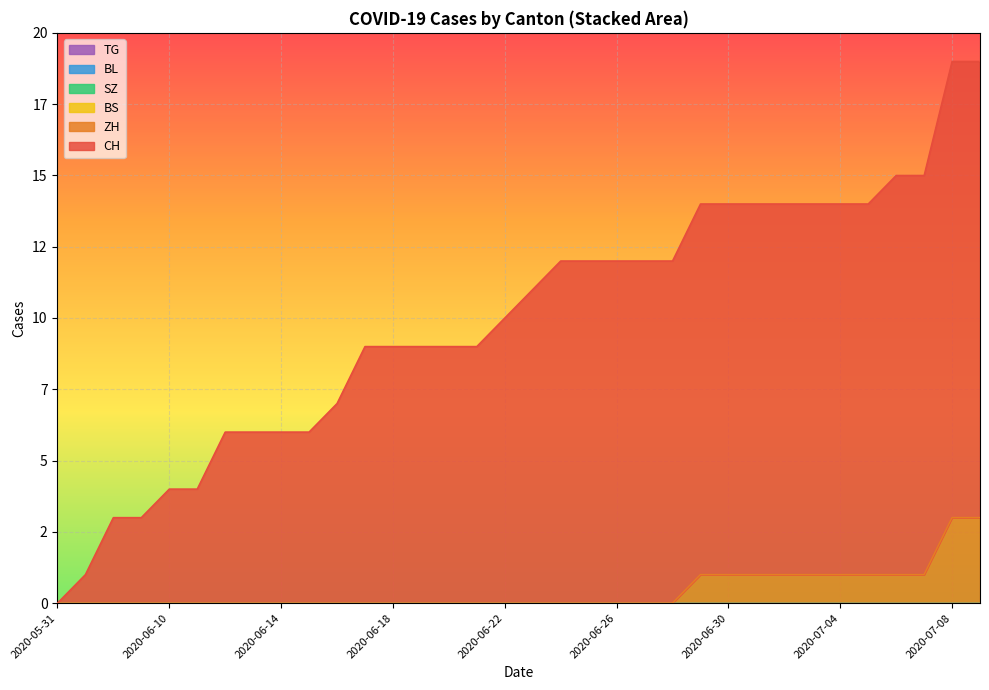

What are all the series names shown in the legend?

CH, ZH, BS, SZ, BL, TG